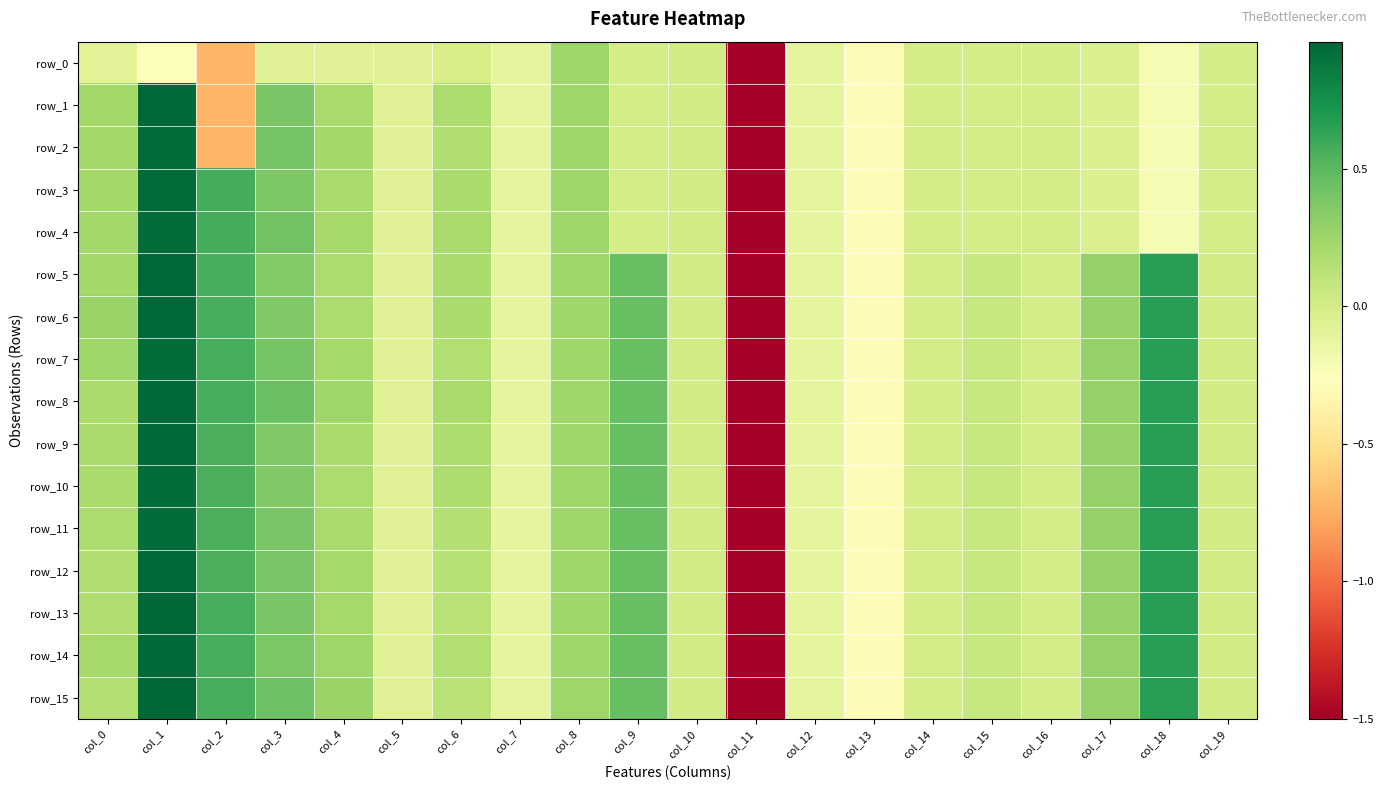

Where is row_7 nearest to the value -2?

col_13